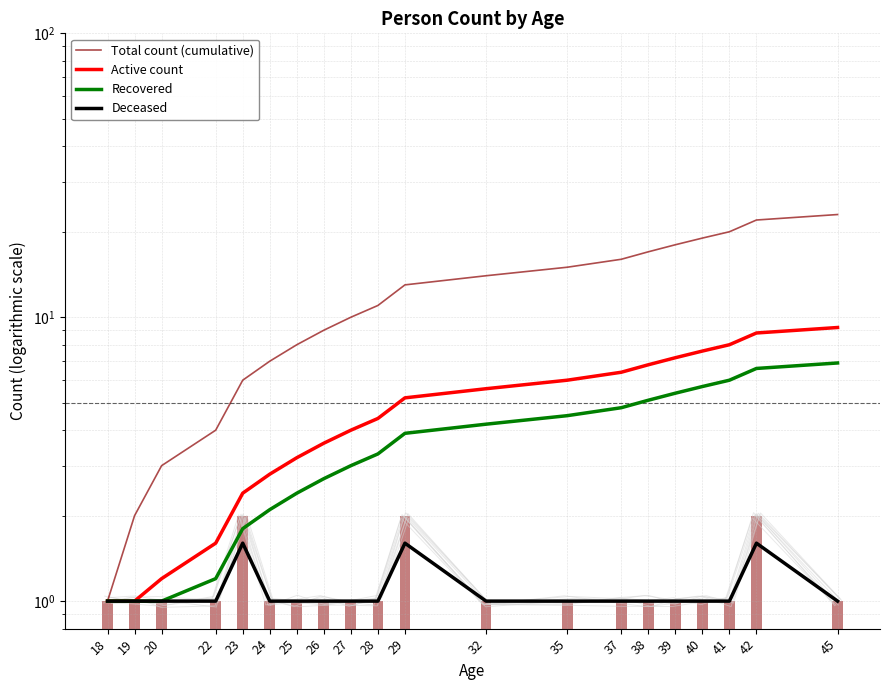

What is the value of the Active count bar at the 11th from the left?

5.2